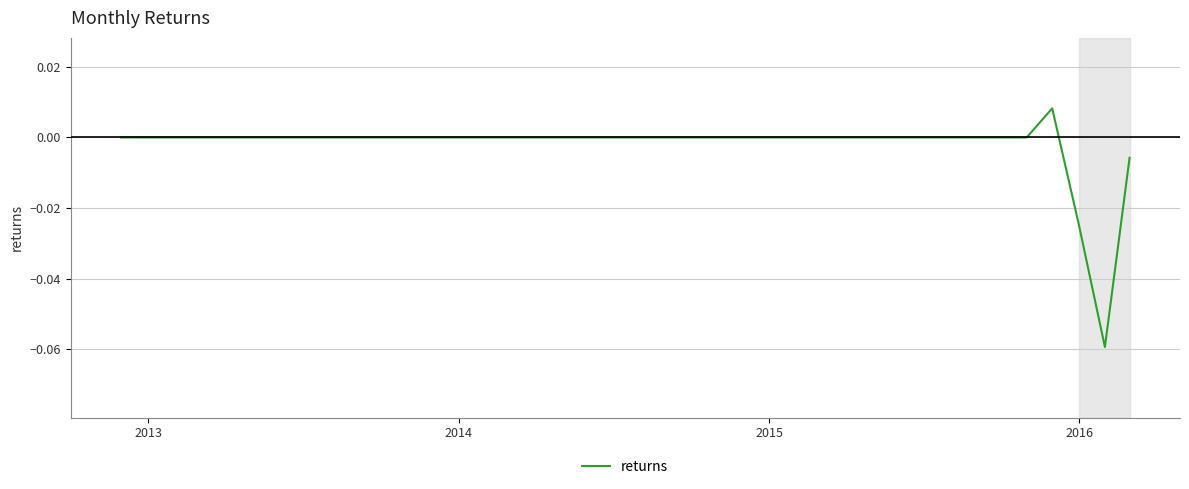

Does the chart have visible grid lines?

Yes